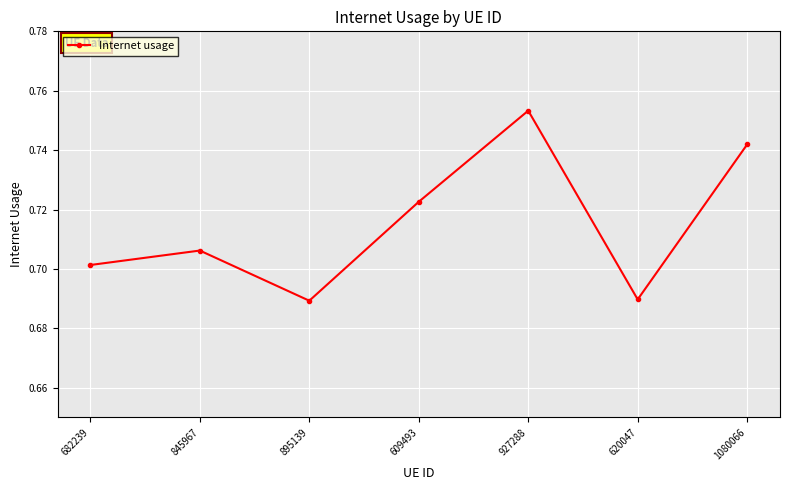

What is the sum of the values at 1080066 and 927288?

1.5